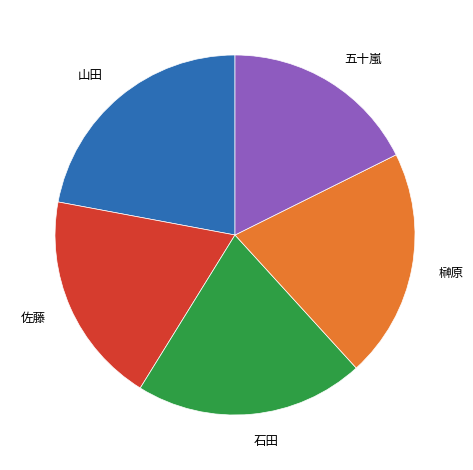

Between 石田 and 山田, which is larger?

山田